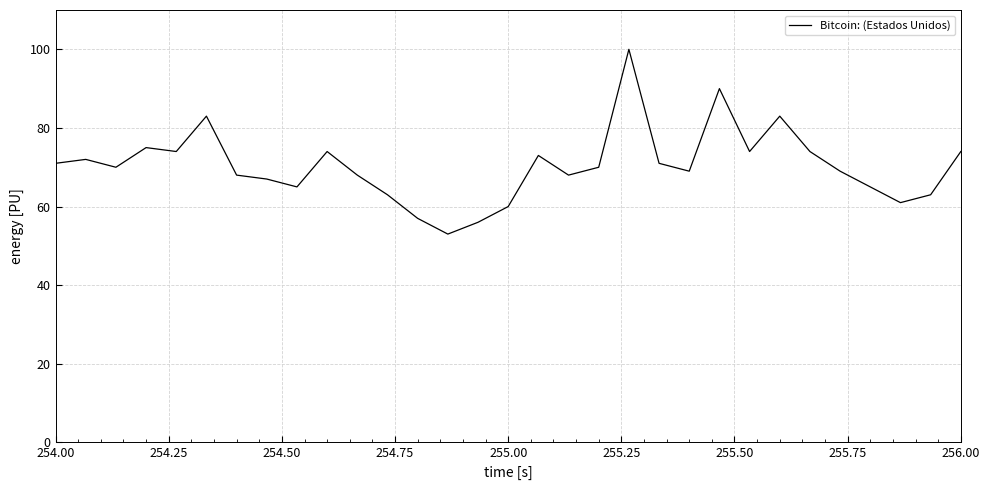

What is the maximum value shown in the chart?

100